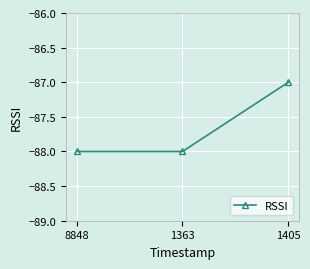

Does the chart display data point markers on the line(s)?

Yes